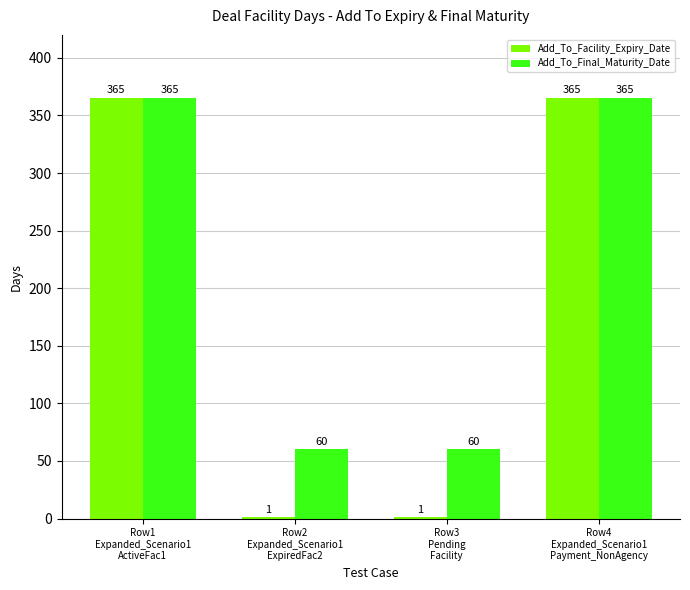

Which series has the largest total across all categories?

Add_To_Final_Maturity_Date